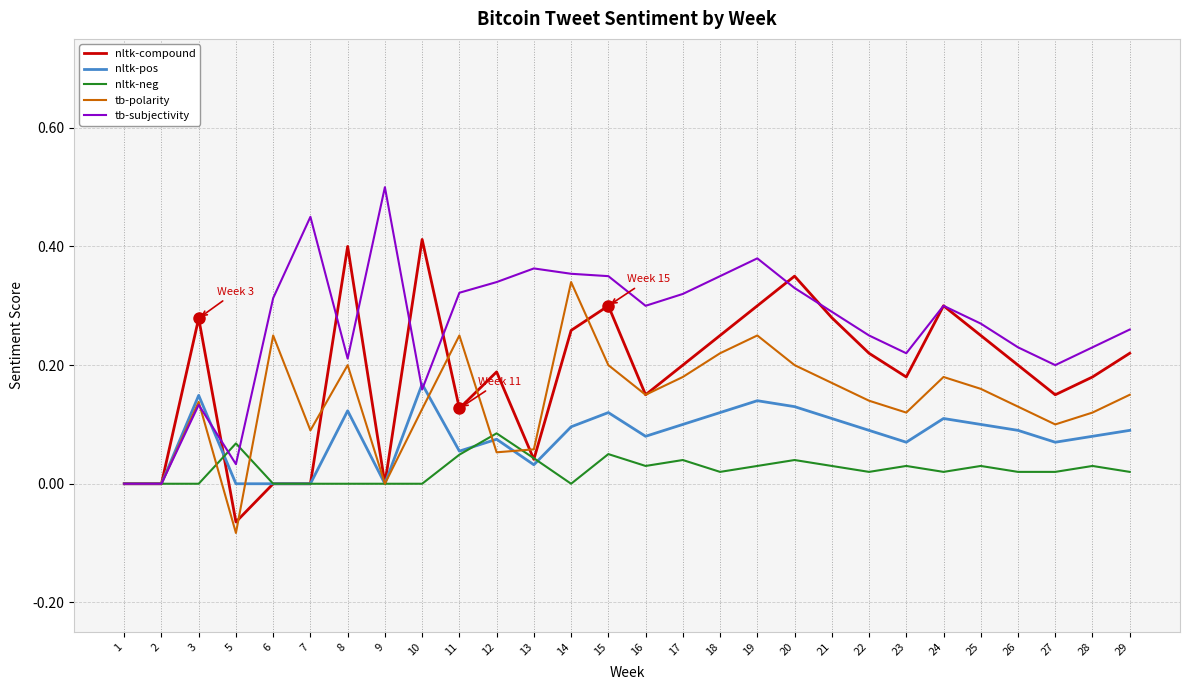

Which series has the widest spread of values?

tb-subjectivity